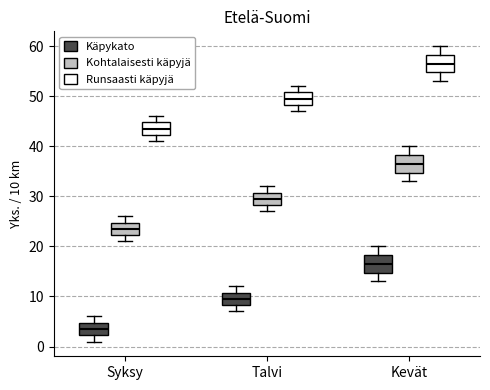

Where does the lower whisker of the box for Syksy (Käpykato) end on the y-axis? The values are not printed on the chart, so give them approximately, as read against the axis.

1